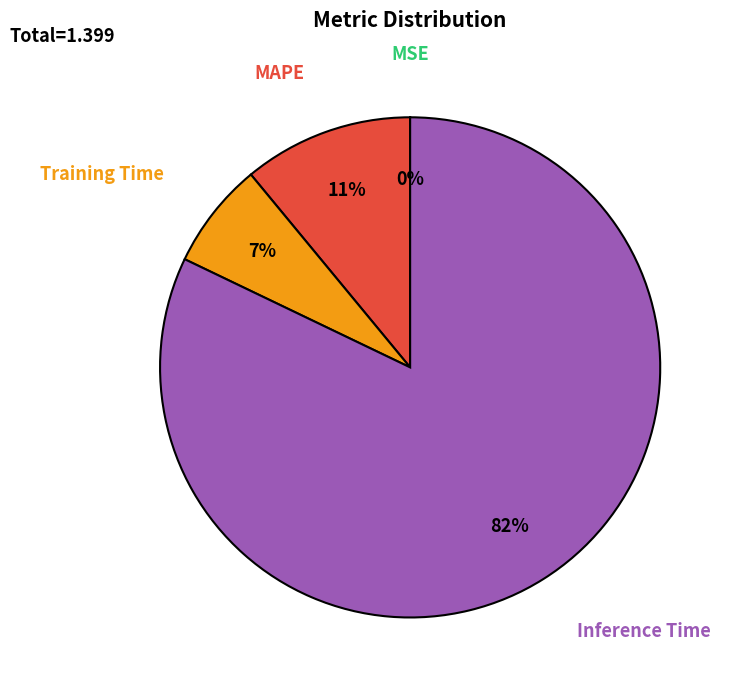

Does any single category account for the majority?

Yes